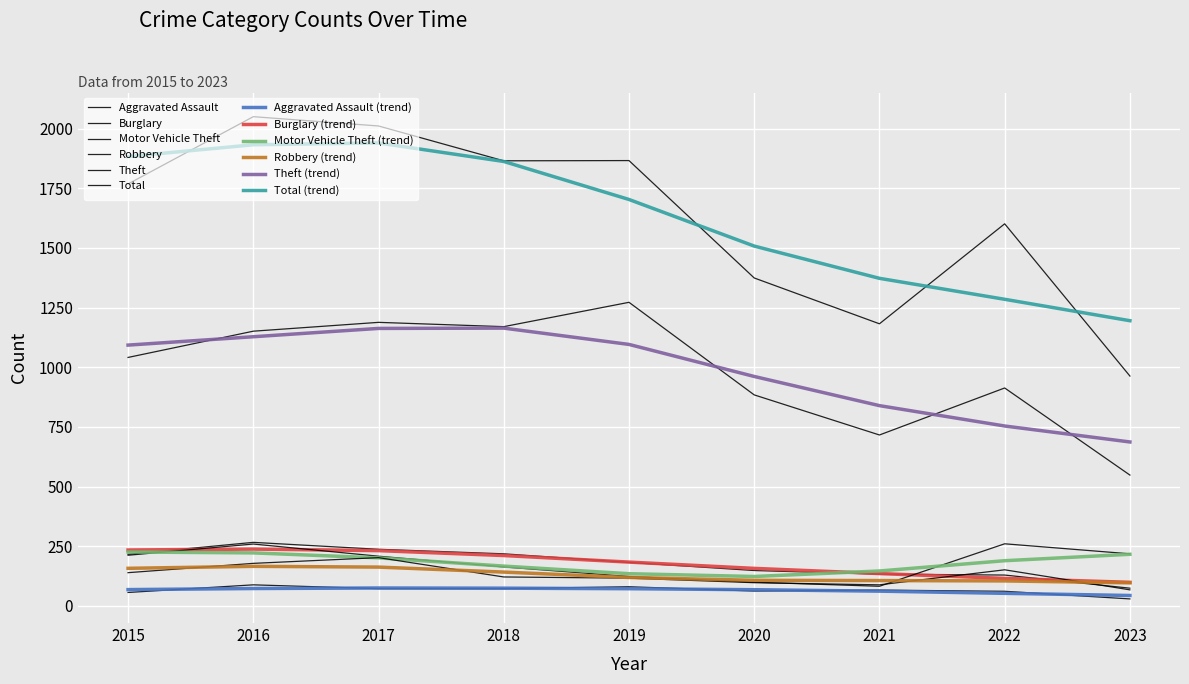

Does the chart have visible grid lines?

Yes